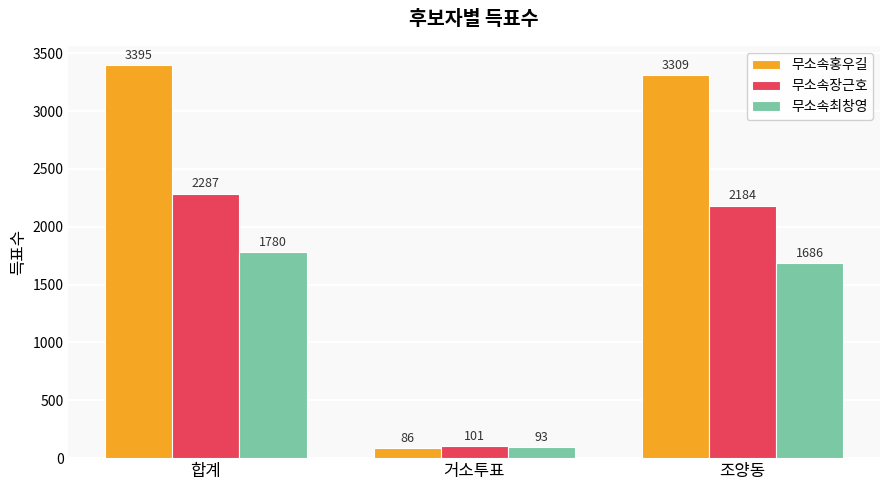

Count the number of categories in the chart.

3